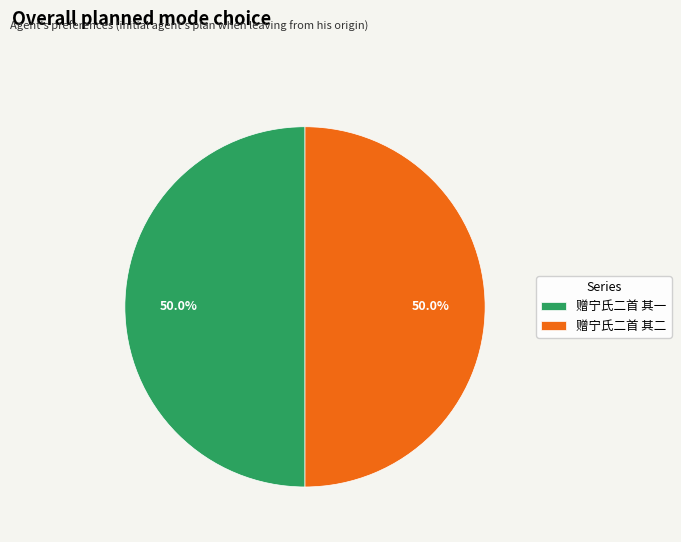

Do 赠宁氏二首 其一 and 赠宁氏二首 其二 together represent more than half of the pie?

Yes